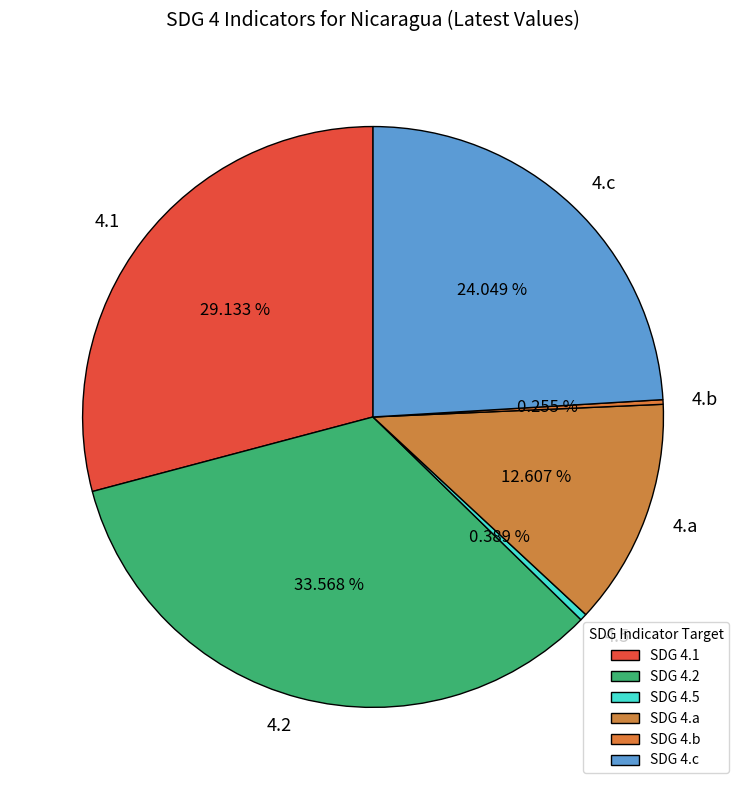

Is there a majority slice in this chart?

No